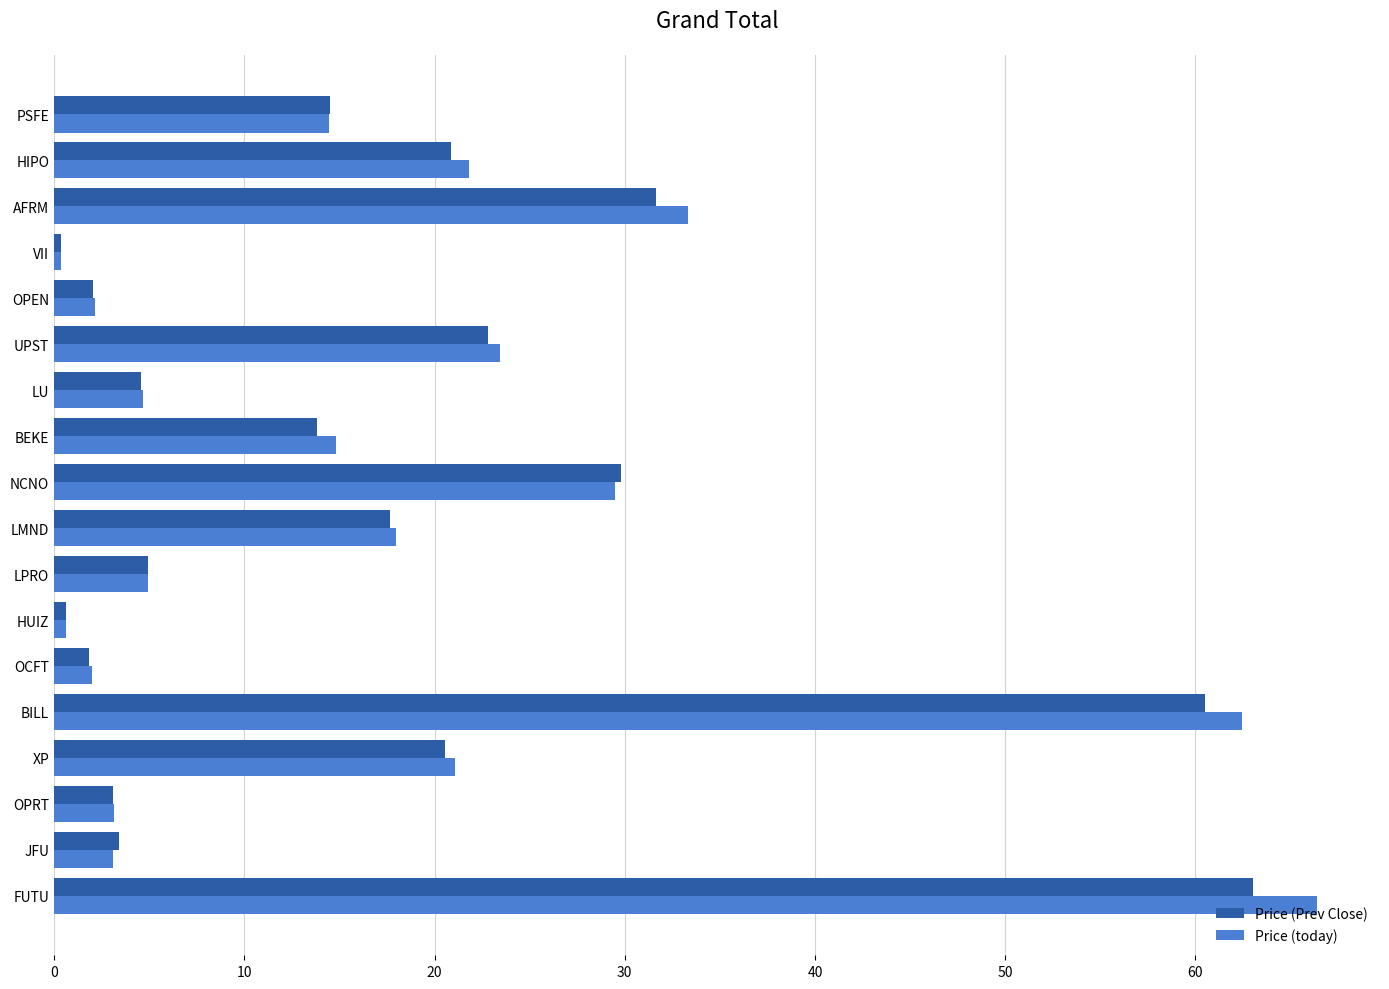

True or false: Price (Prev Close) has a value of 13.8 at BEKE.

True